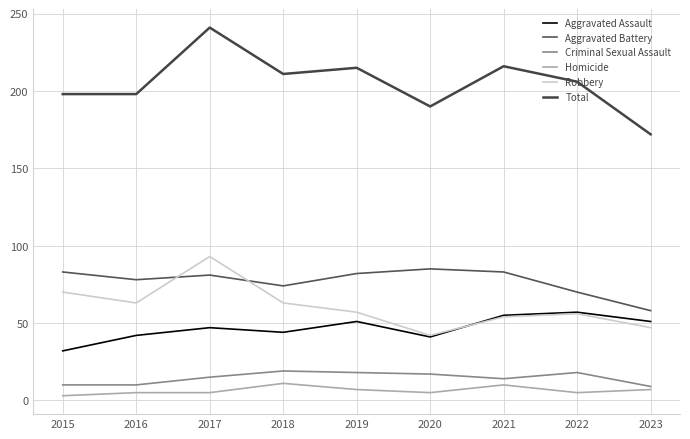

True or false: Aggravated Battery and Aggravated Assault intersect in this chart.

False